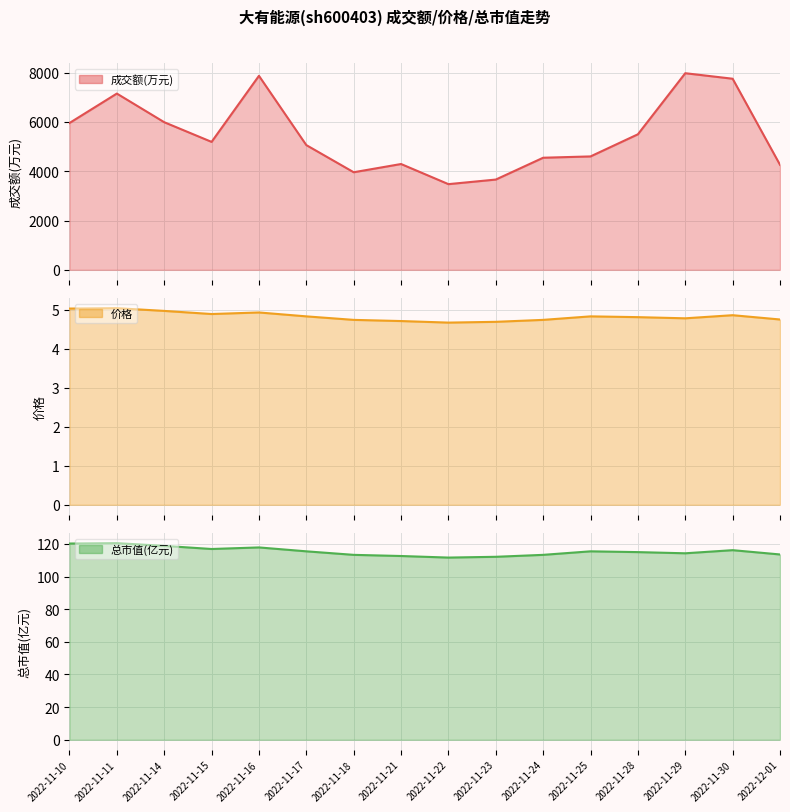

What is the label of the 7th point from the right?

2022-11-23